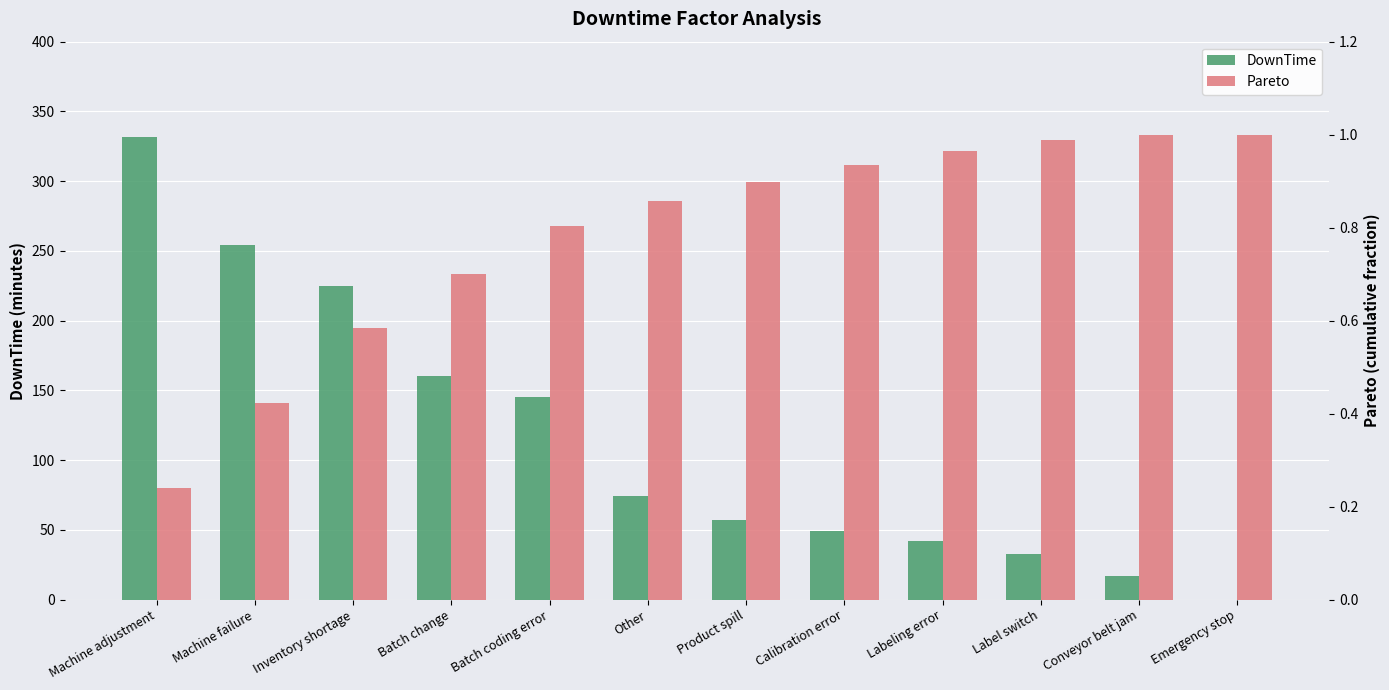

What is the average value of the DownTime series?

115.7